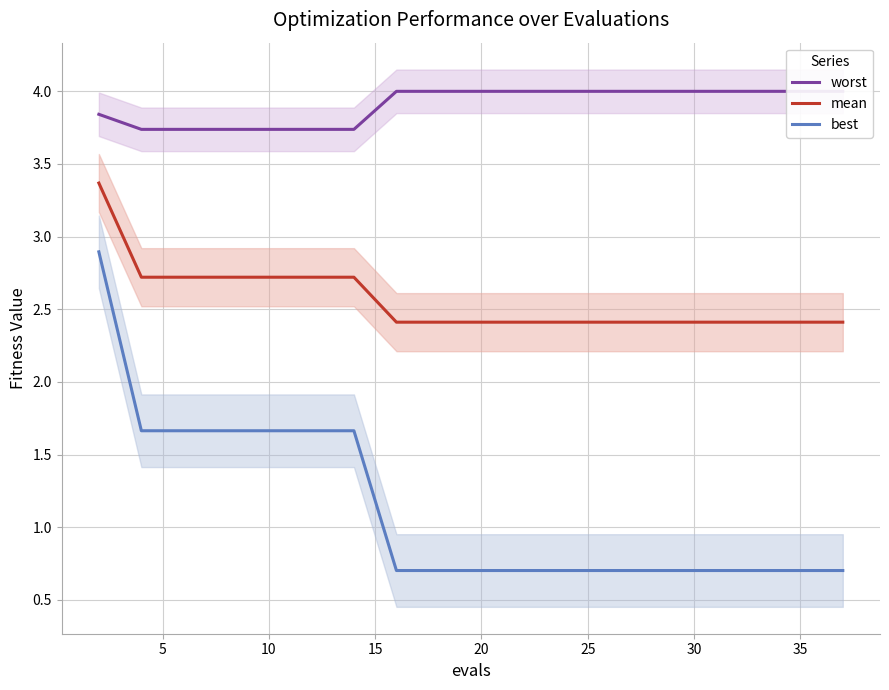

Does the chart display data point markers on the line(s)?

No